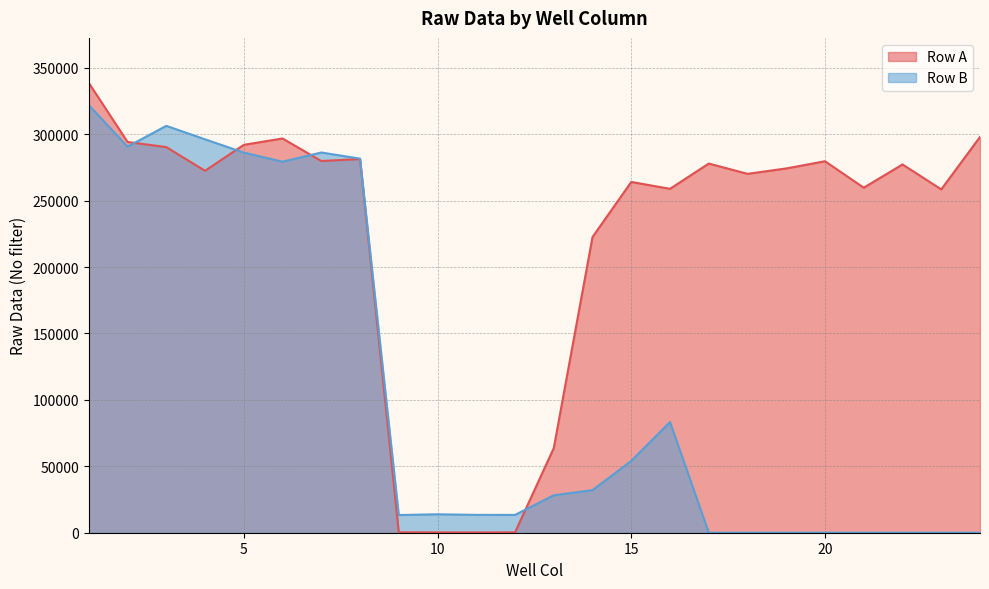

Which series ends up on top after the final intersection of Row A and Row B?

Row A